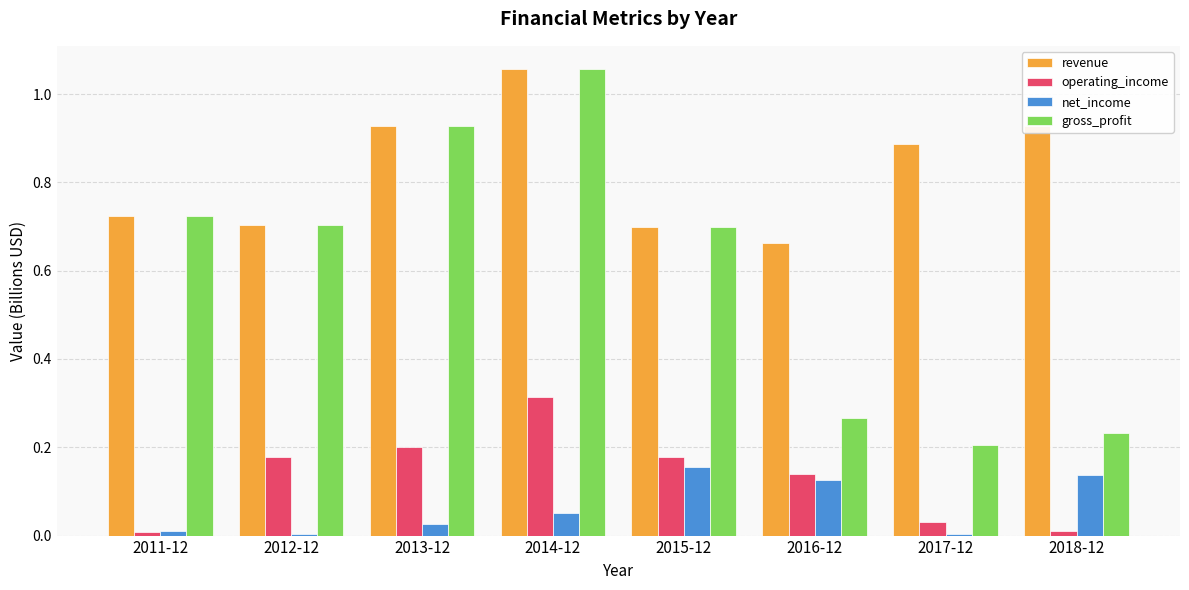

At which label does gross_profit reach its peak?

2014-12